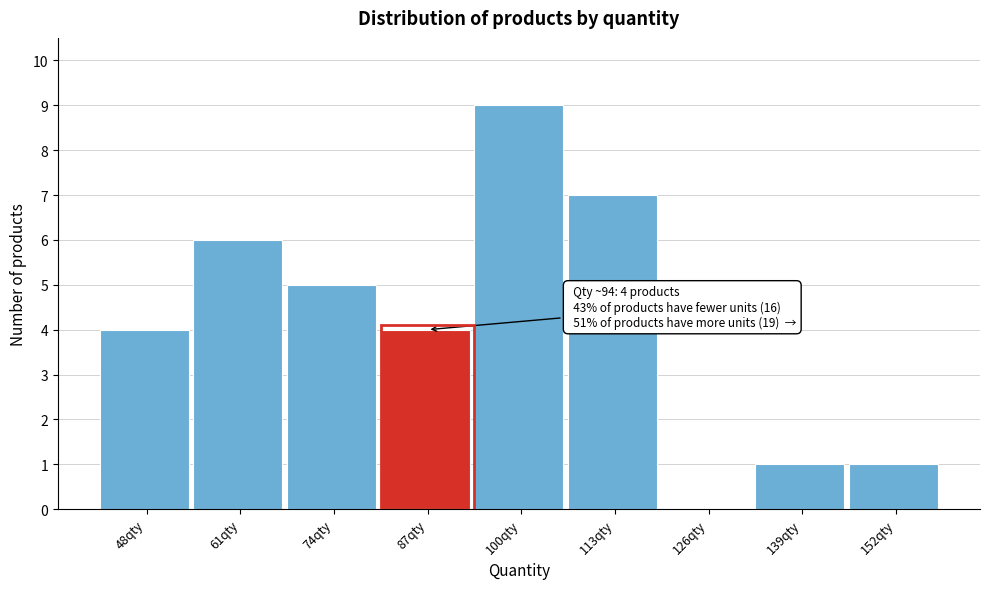

Reading right to left, what are all the values shown in this chart?

152qty=1	139qty=1	126qty=0	113qty=7	100qty=9	87qty=4	74qty=5	61qty=6	48qty=4